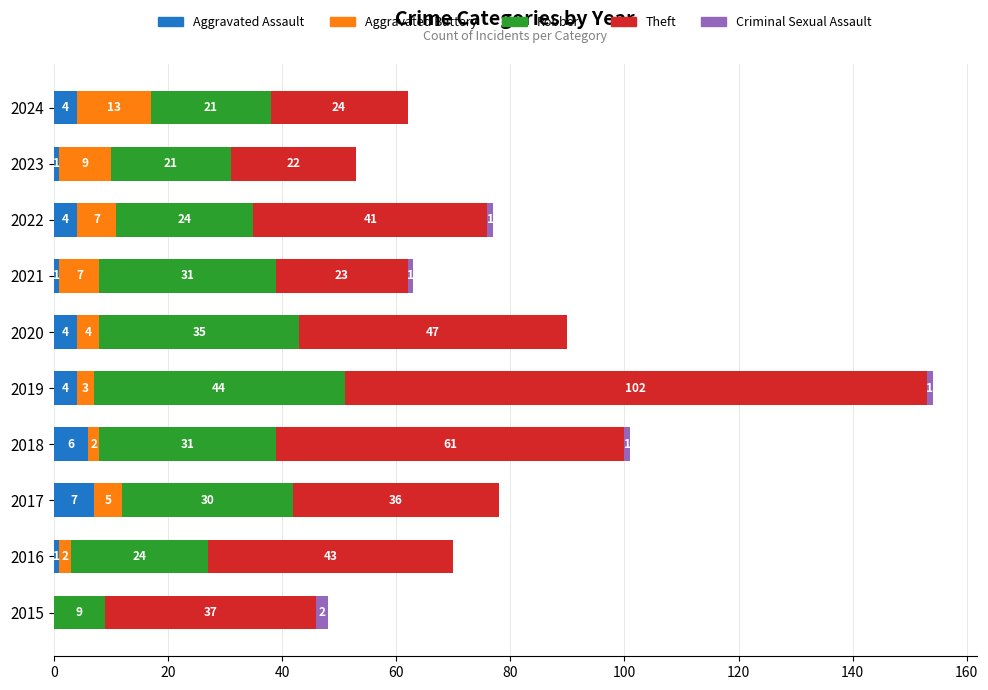

What is the sum of the Aggravated Assault values at 2024 and 2018?

10